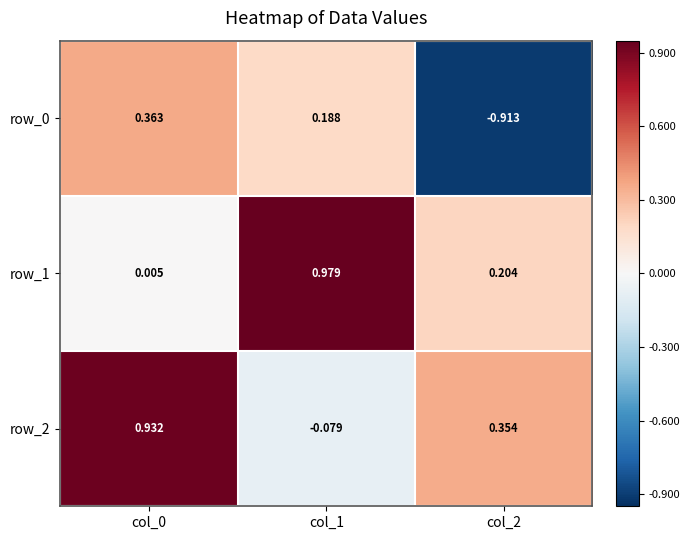

How many values in row_0 are below zero?

1